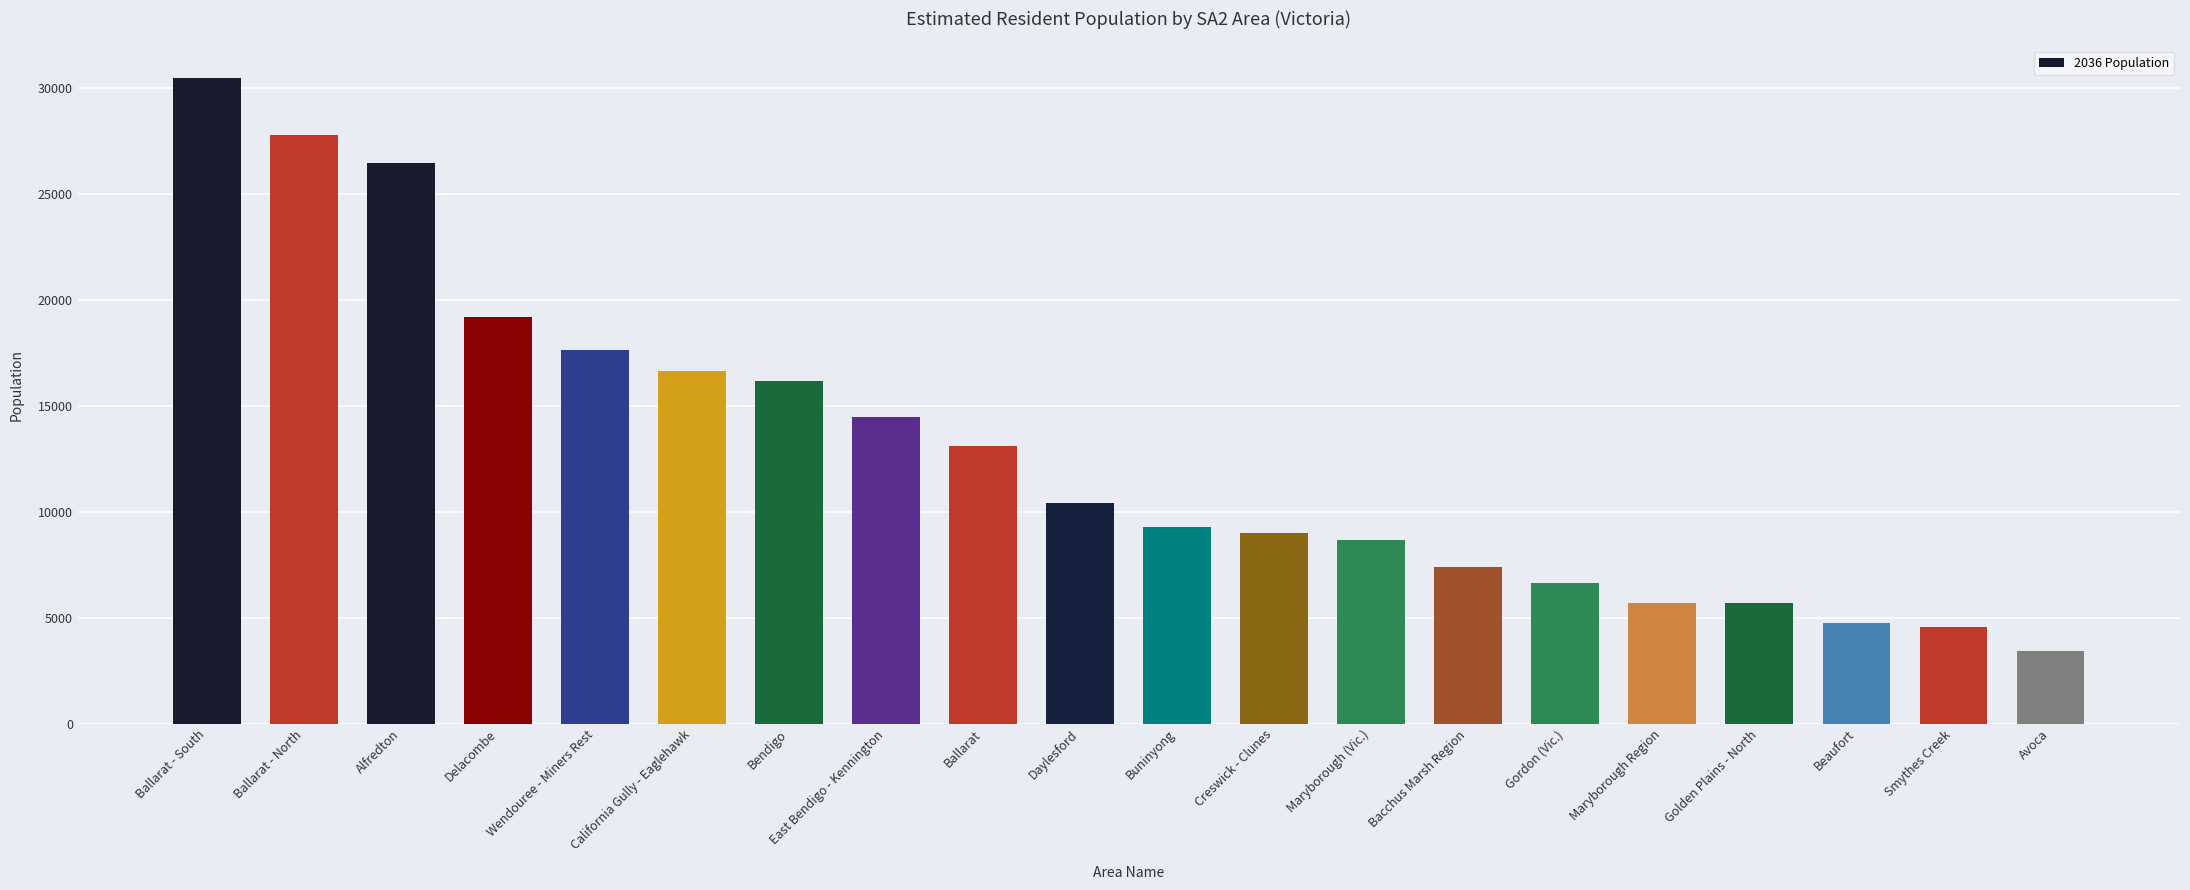

Where does the data first go above 10393?

Ballarat - South